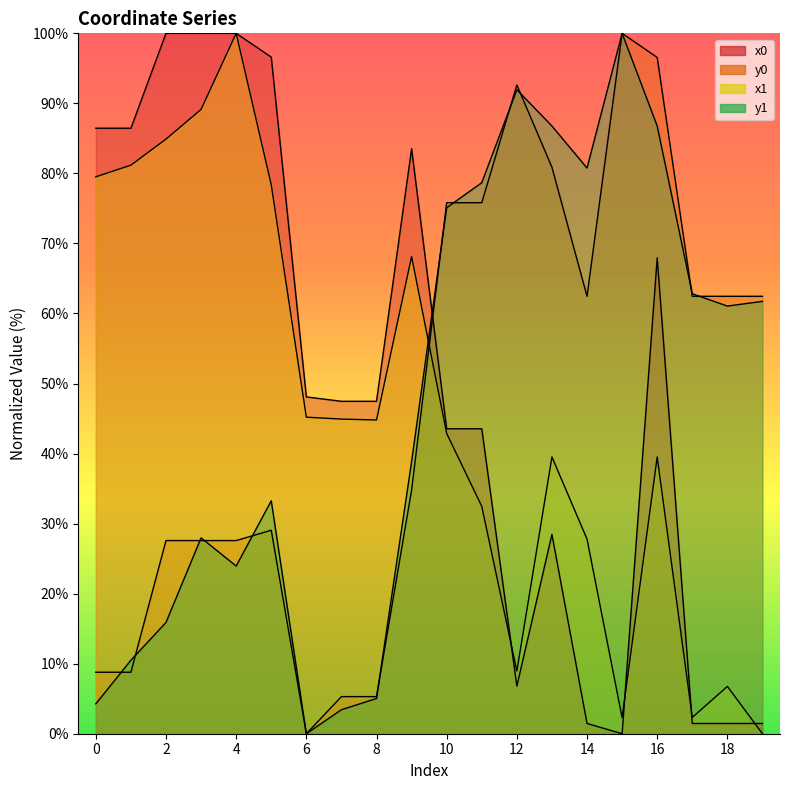

How many values in the x1 series exceed 44?

10